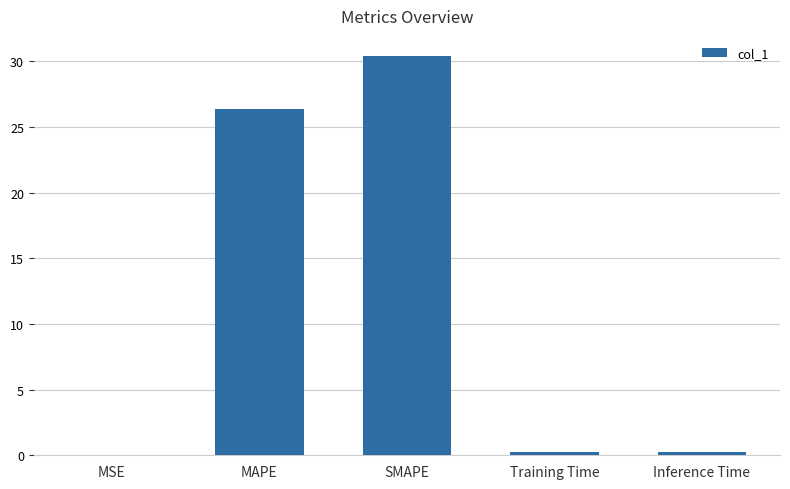

What is the approximate value at Training Time?

0.2